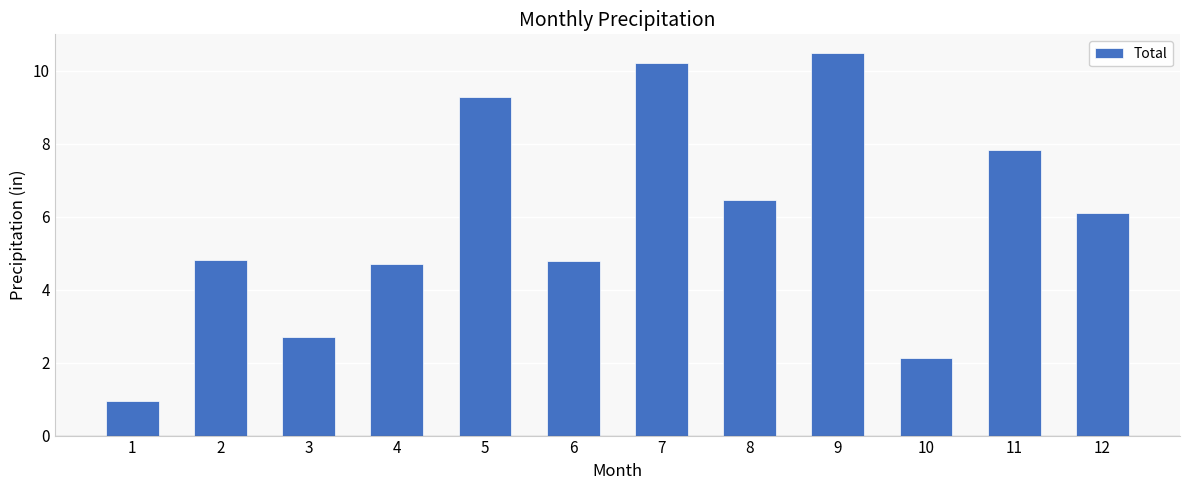

How many data points does each series have?

12